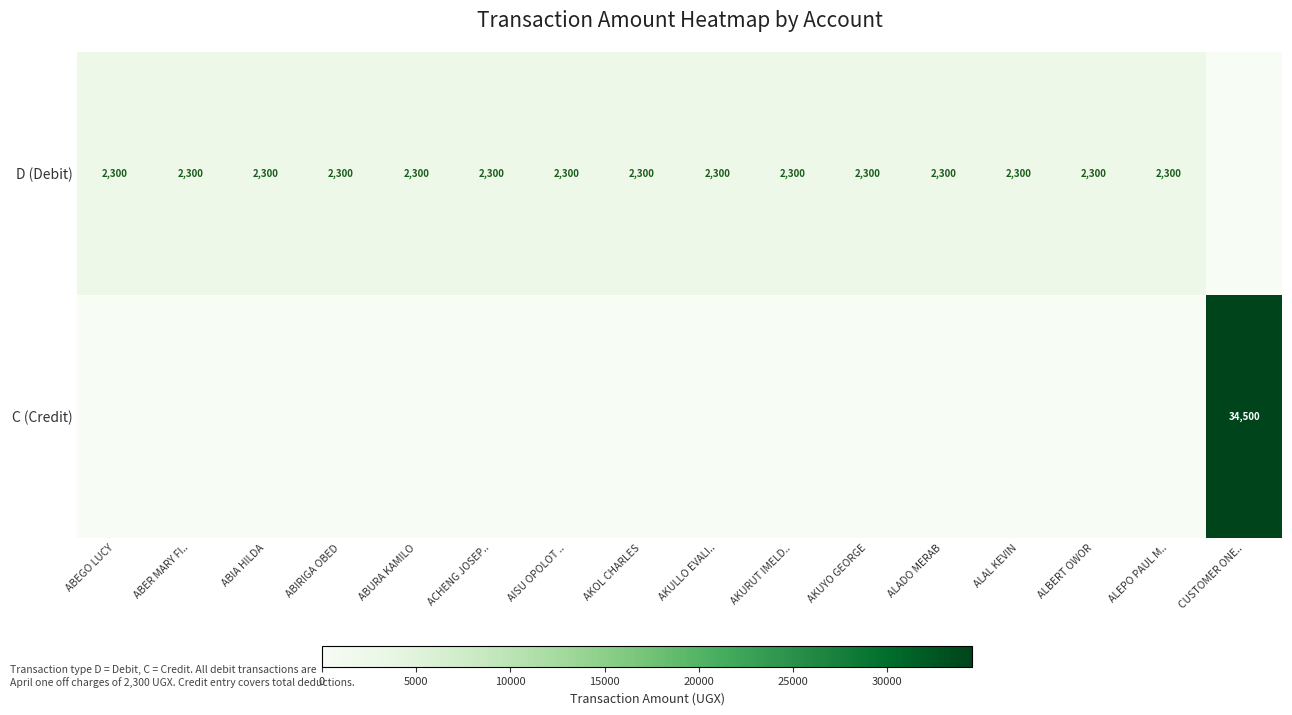

The D (Debit) series shows 3798 at ALADO MERAB. True or false?

False